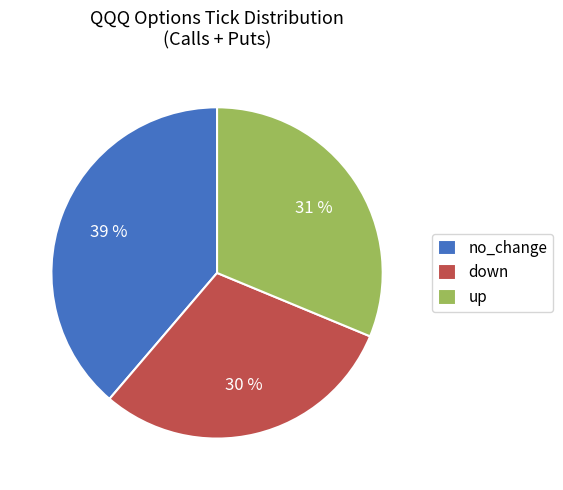

To the nearest percent, what percentage of the pie is down?

30%